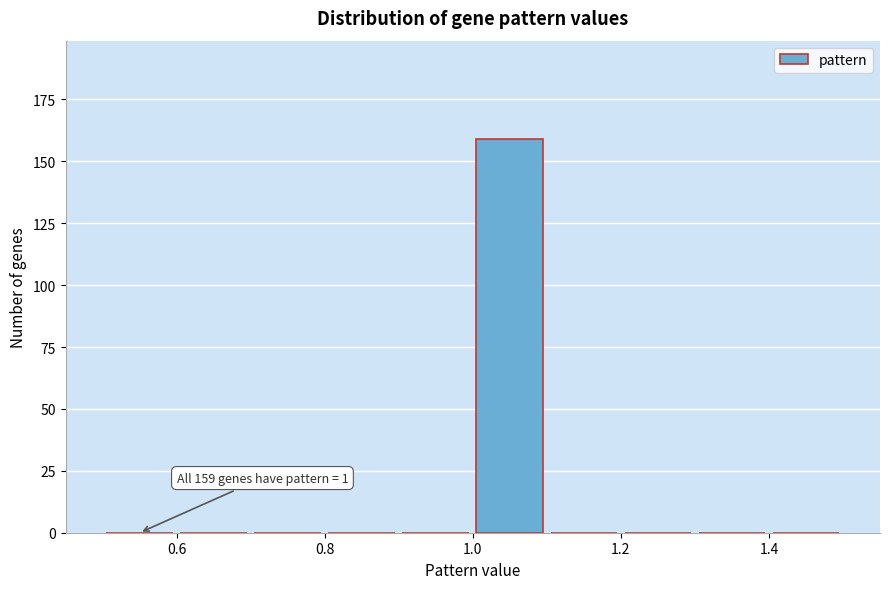

Over which range of the x-axis is the bar tallest?

1.0 to 1.1